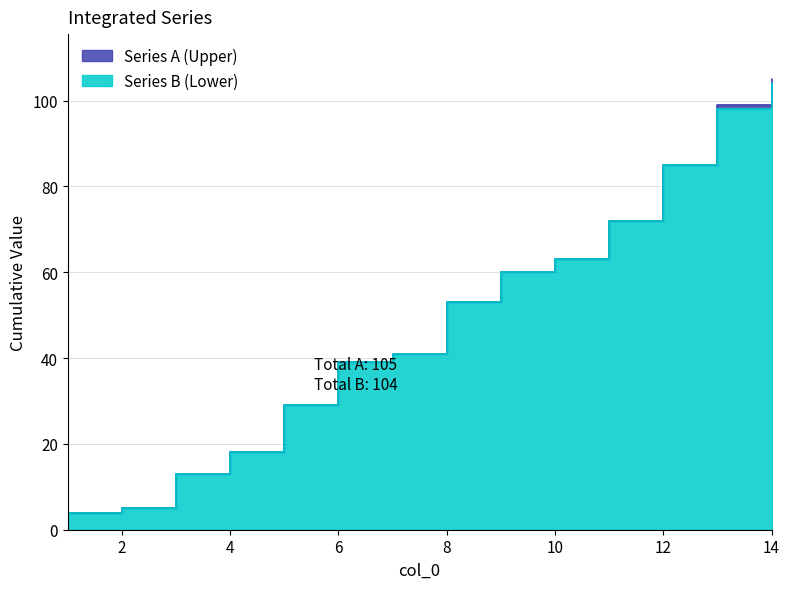

What is the minimum value for Series A (Upper)?

4